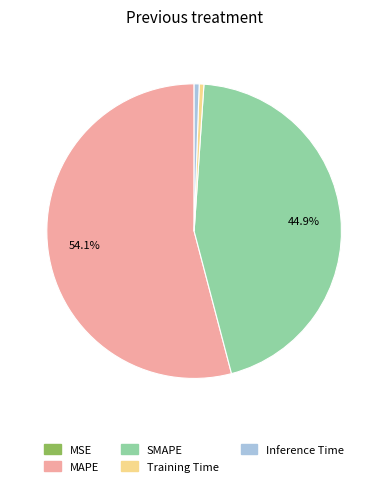

Approximately how many times larger is the value at SMAPE compared to MAPE?

0.8